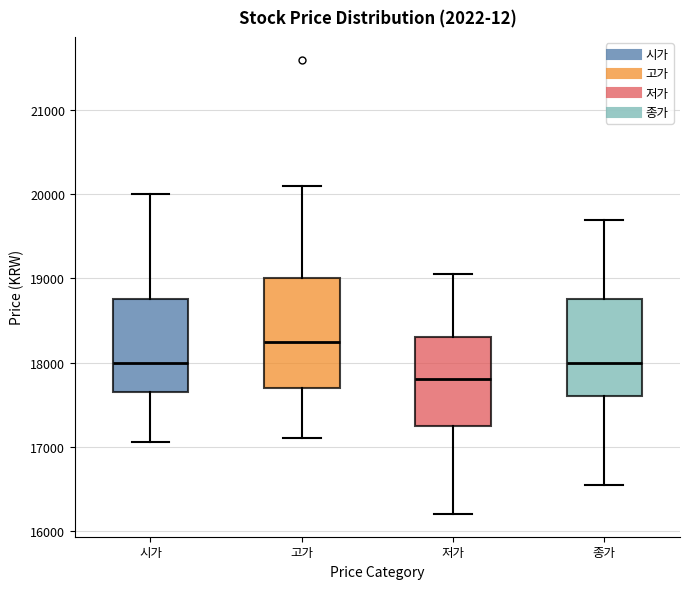

Comparing the boxes themselves (not the whiskers), which one is the tallest?

고가